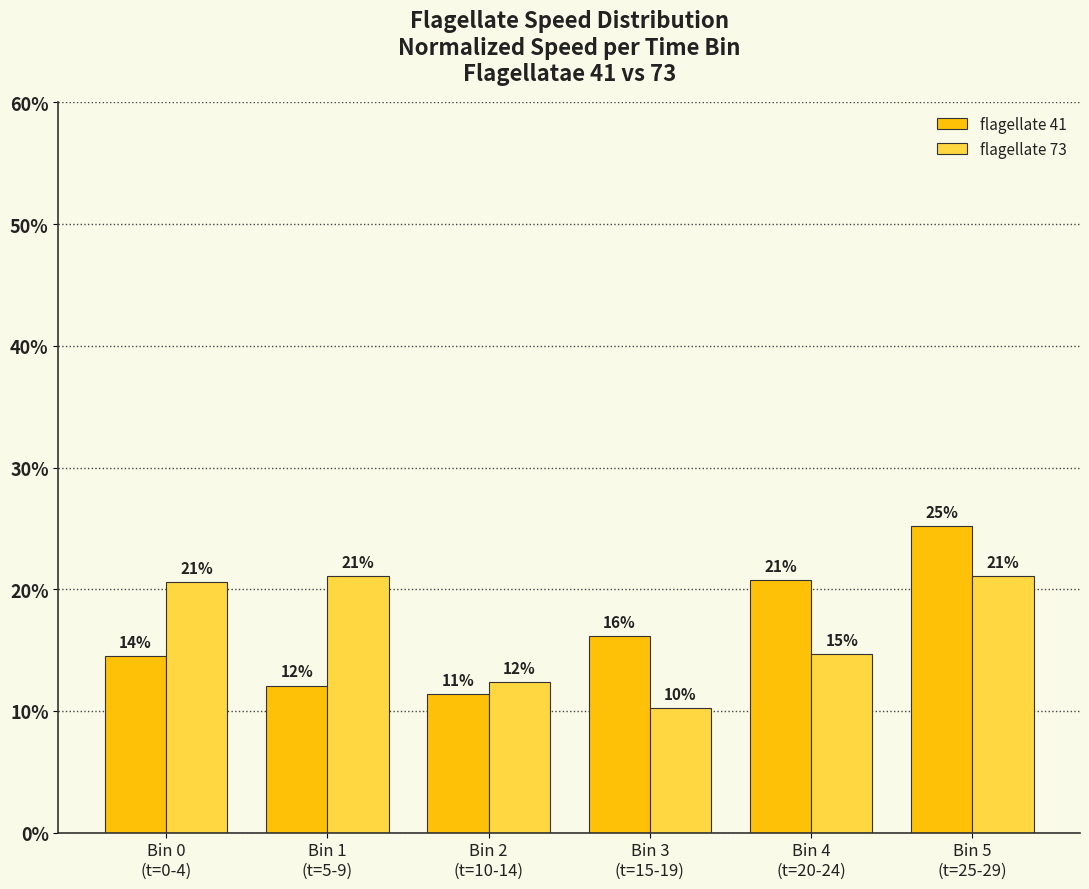

At which category is the sum across all series the highest?

Bin 5
(t=25-29)